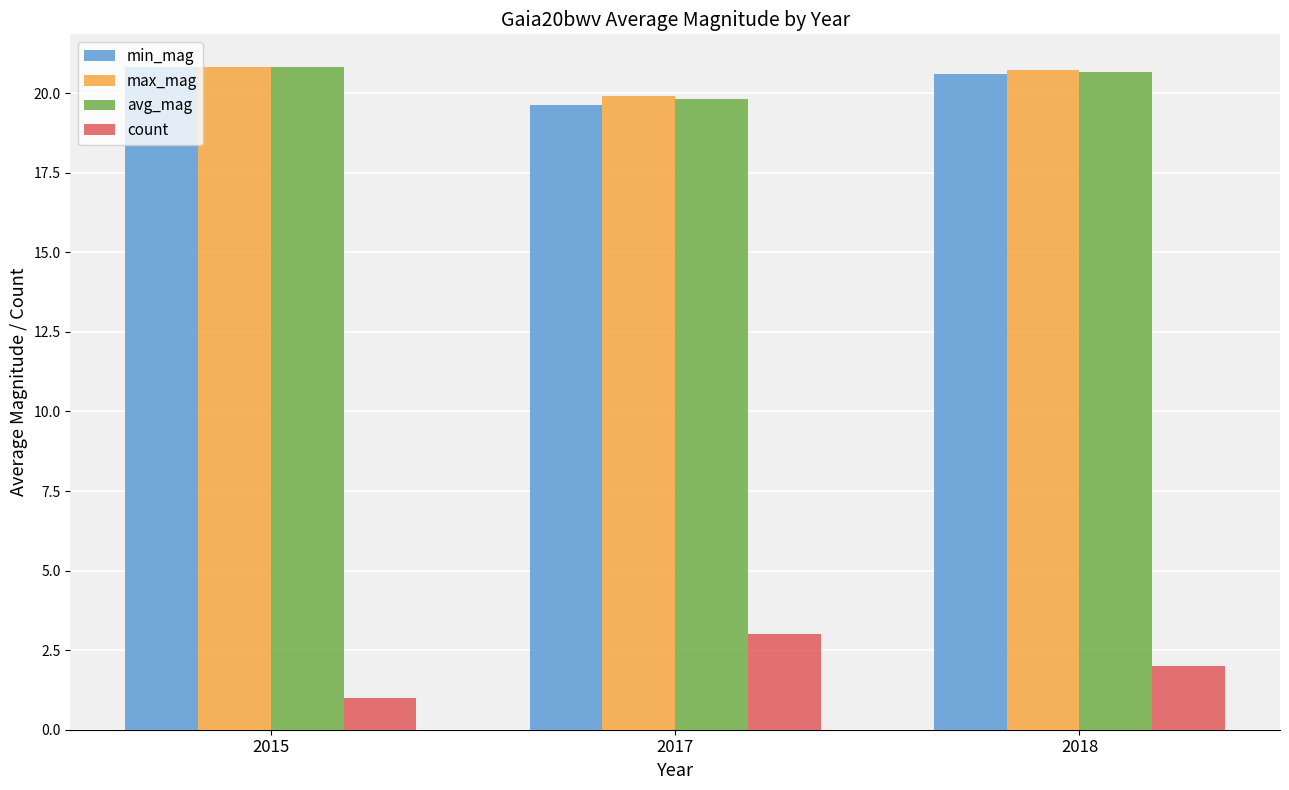

Rank the categories by count value from highest to lowest.

2017, 2018, 2015